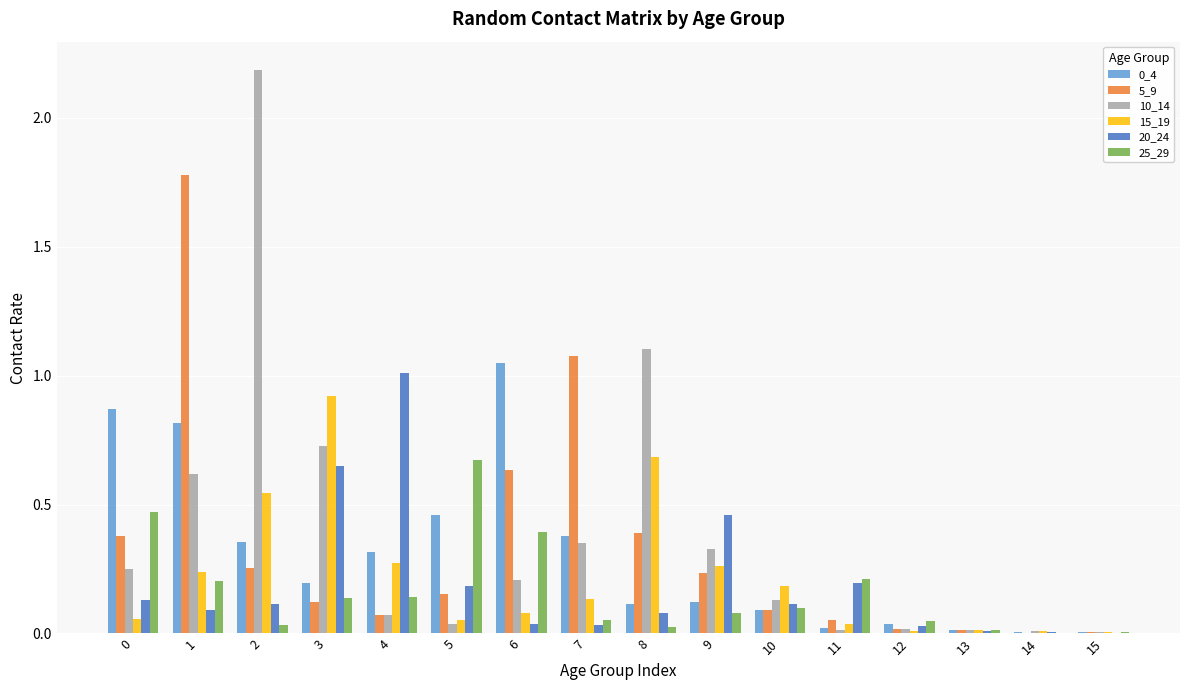

Is it true that 20_24 equals 0.1 at 5?

False